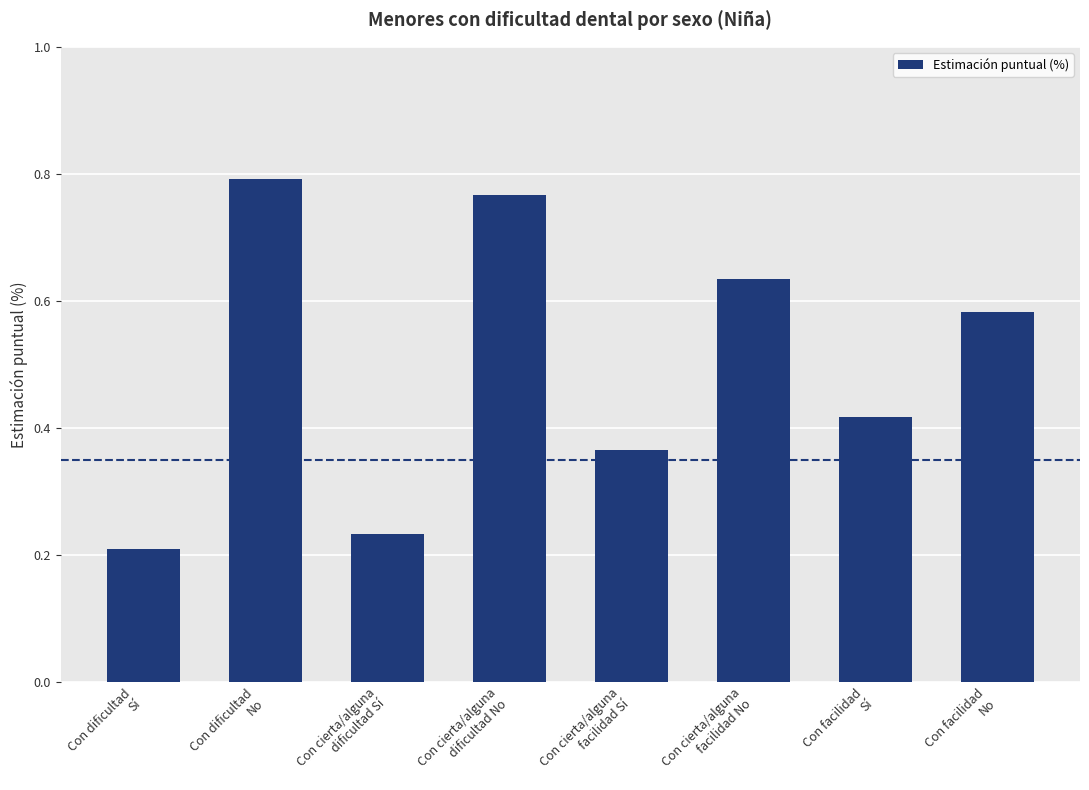

Rank the categories by value from lowest to highest.

Con dificultad
Sí, Con cierta/alguna
dificultad Sí, Con cierta/alguna
facilidad Sí, Con facilidad
Sí, Con facilidad
No, Con cierta/alguna
facilidad No, Con cierta/alguna
dificultad No, Con dificultad
No